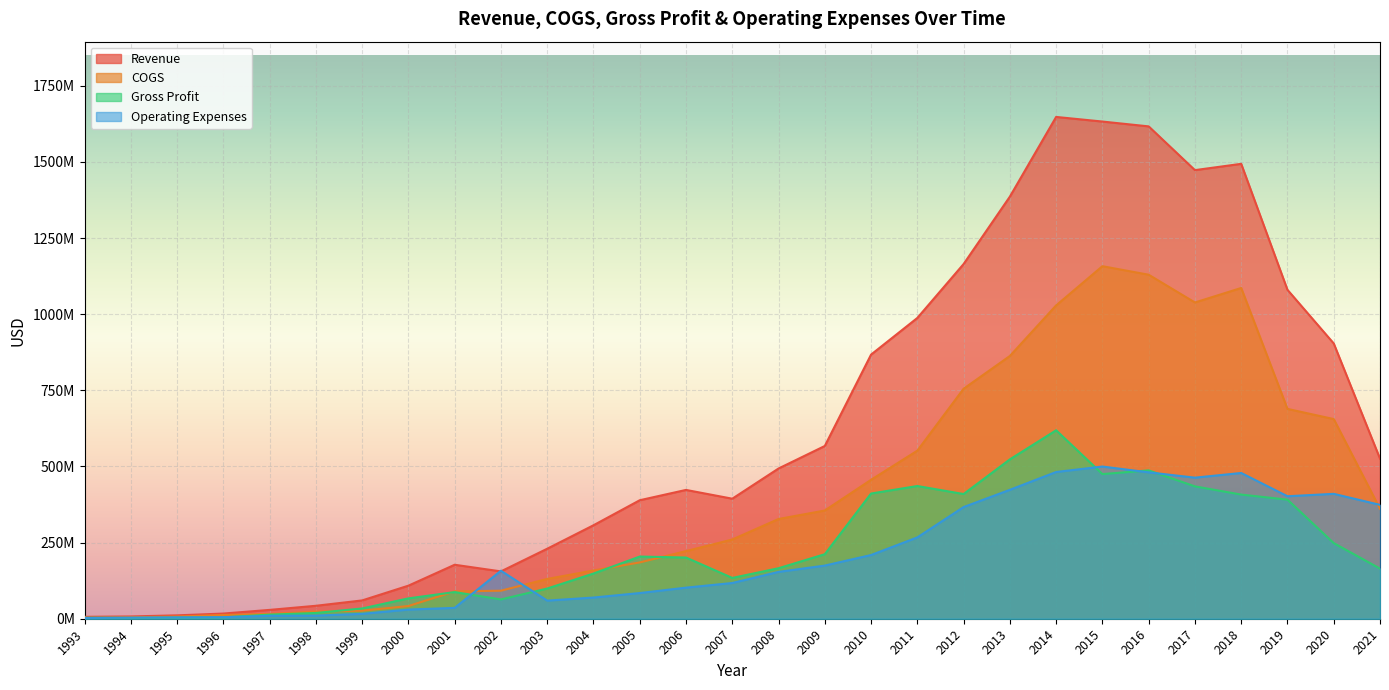

After their last crossing, which series has the higher values: Gross Profit or Operating Expenses?

Operating Expenses